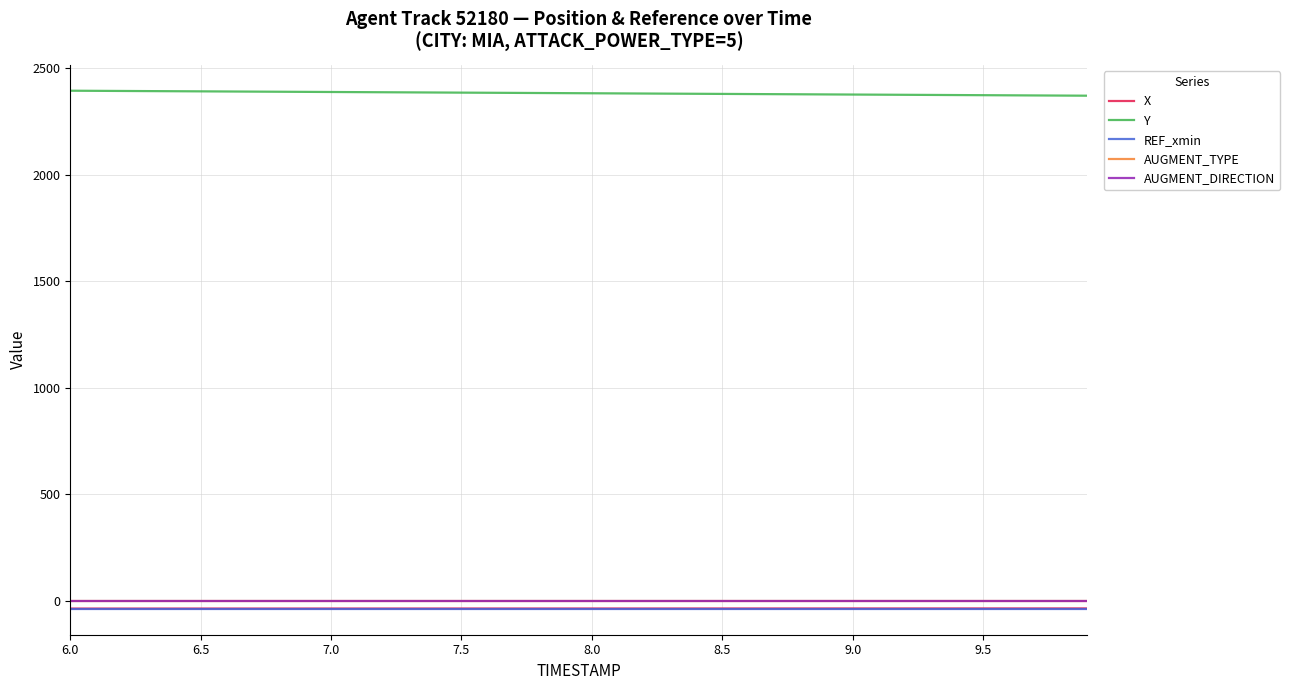

True or false: Y and AUGMENT_TYPE intersect in this chart.

False